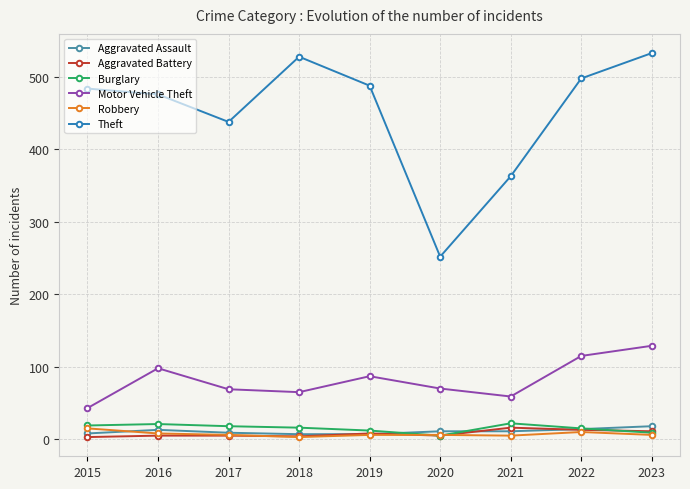

What is the total value across all series at 2015?

572